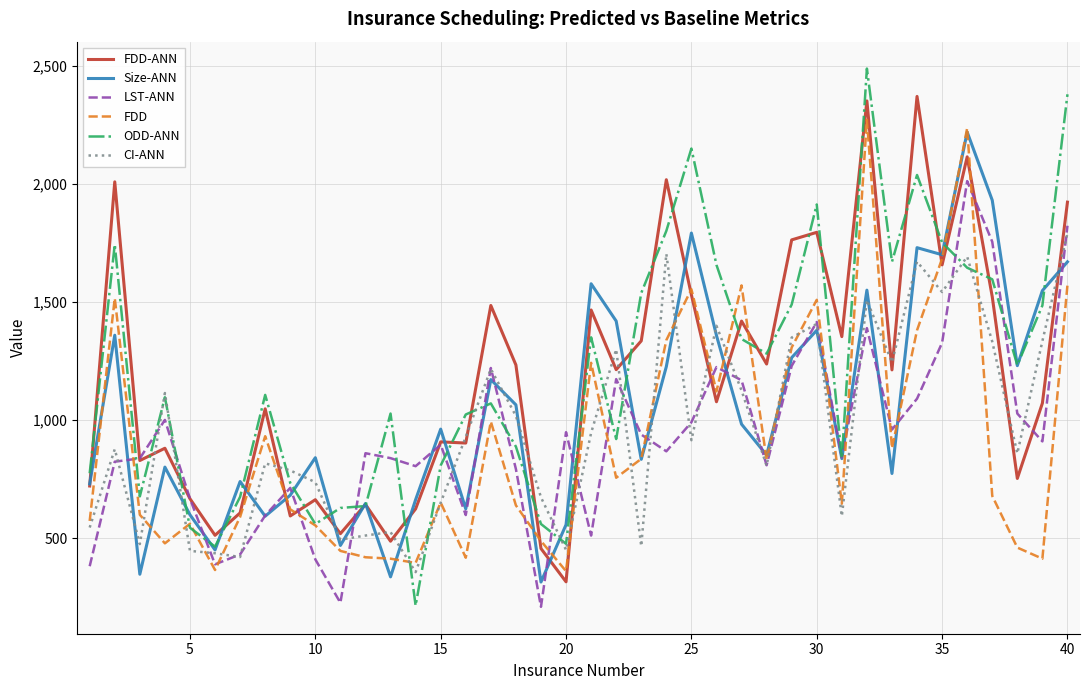

What is the greatest value displayed?

2490